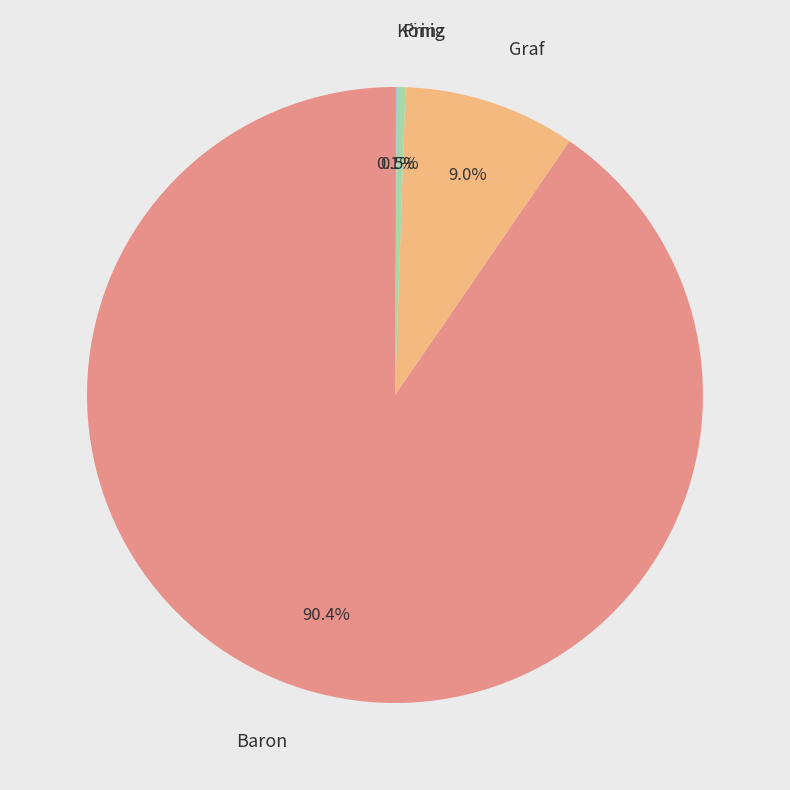

Which category accounts for the majority?

Baron